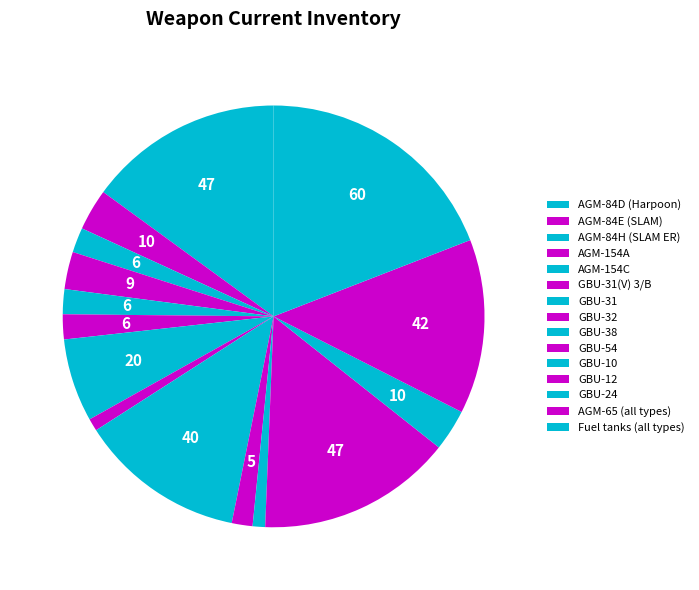

What percentage is the AGM-84E (SLAM) slice, to the nearest percent?

3%